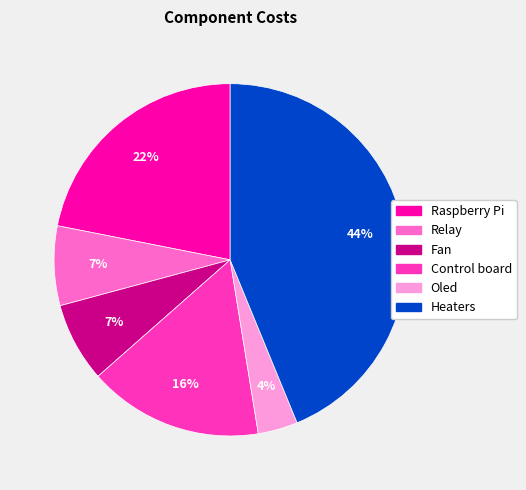

To the nearest percent, what is the average slice percentage?

17%